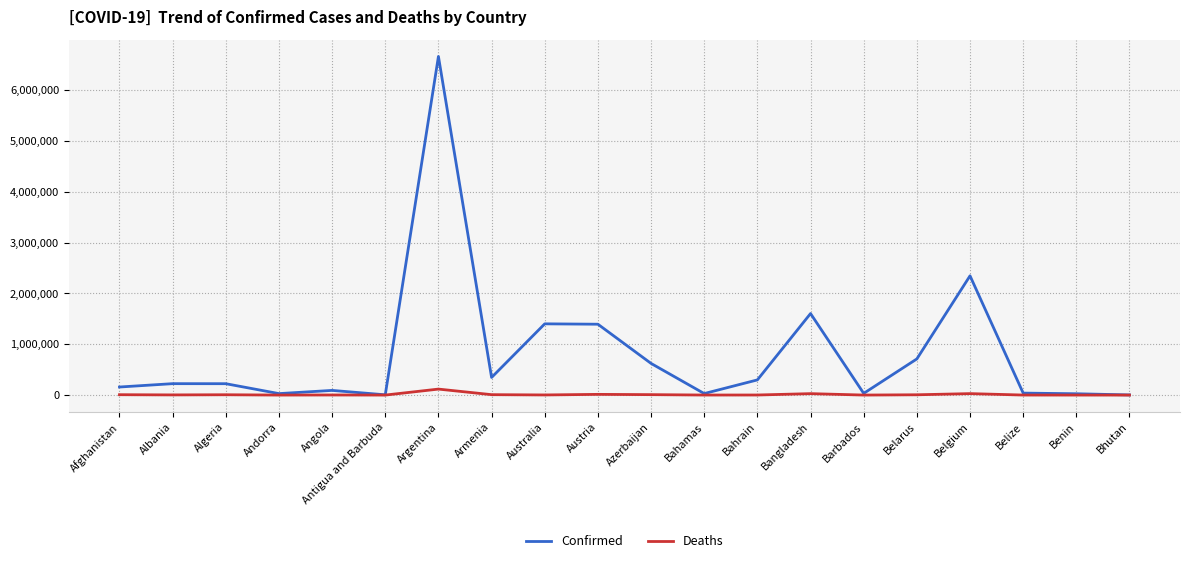

What is the difference between the maximum and minimum values in the Deaths series?

117667